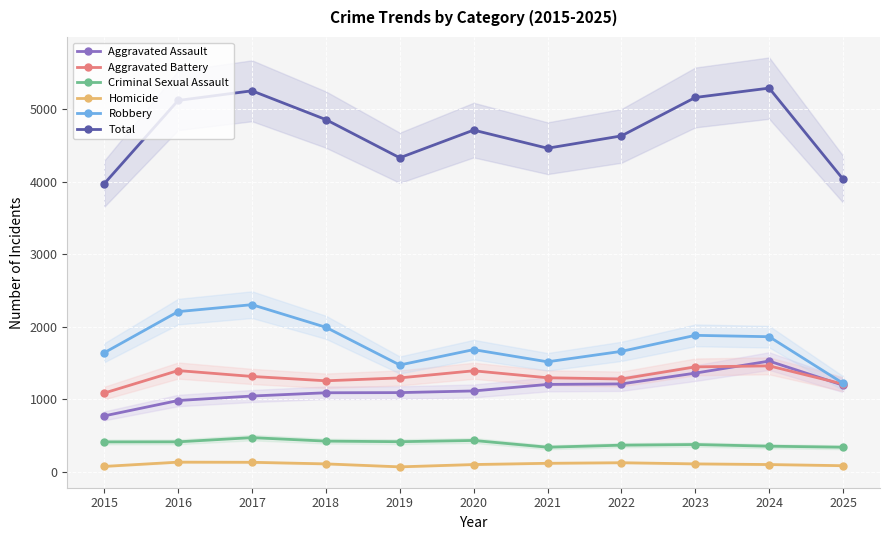

What is the spread (max minus min) of values at 2020?

4613